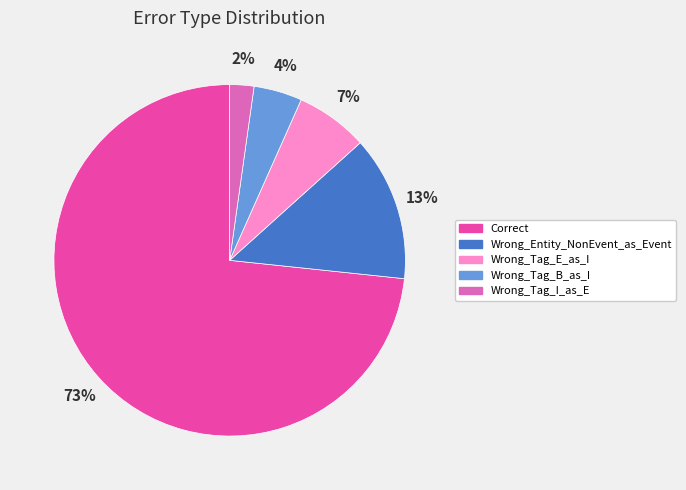

The Correct slice represents 73% of the pie. True or false?

True